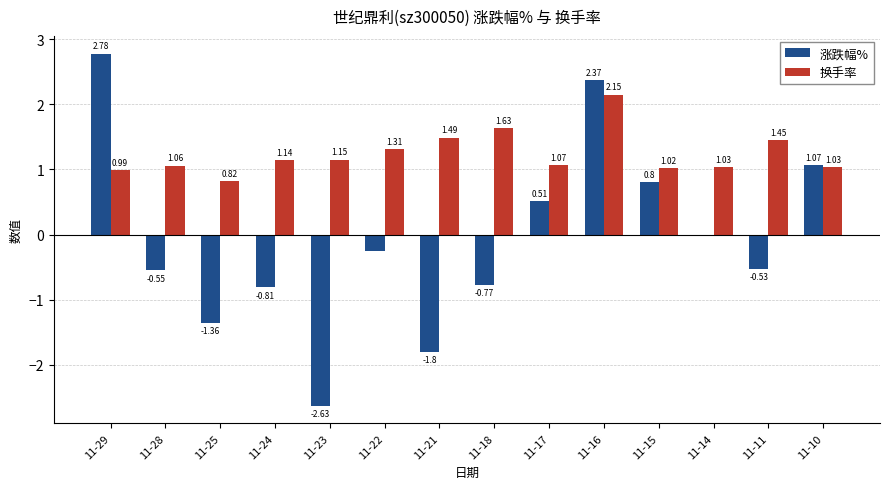

Where does the 换手率 series first go above 1?

11-28